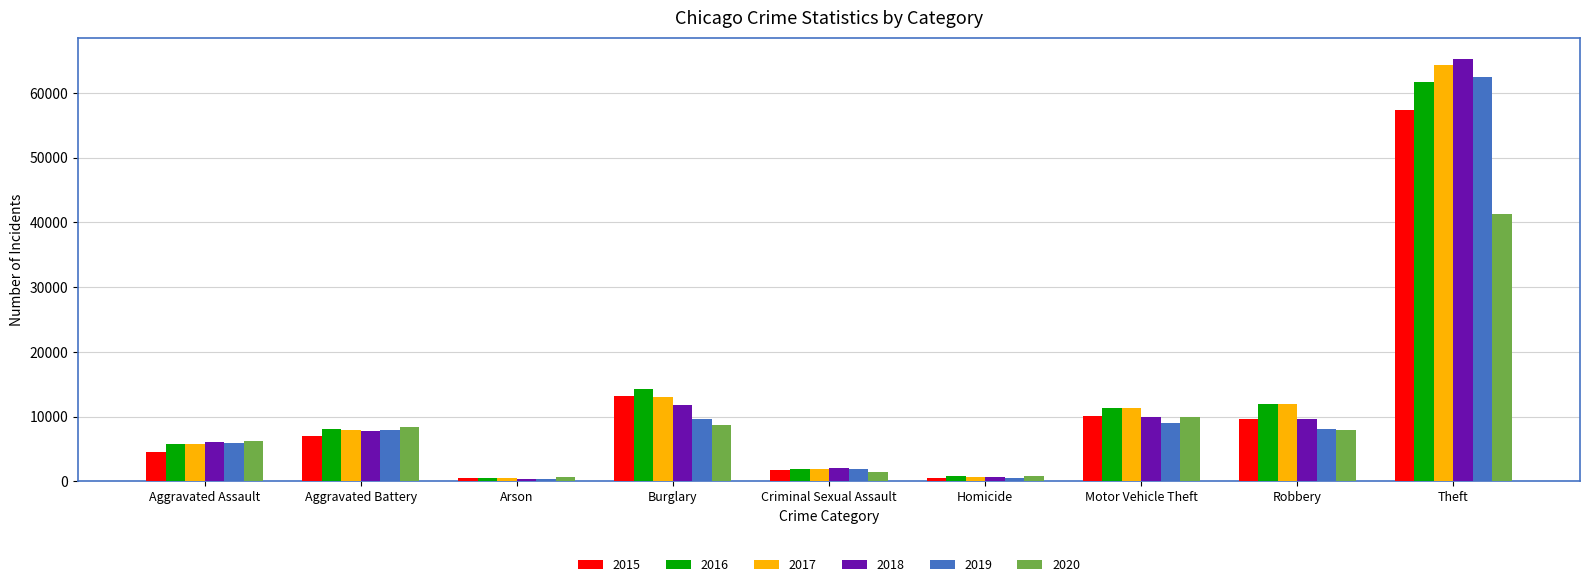

Does the chart contain stacked bars?

No